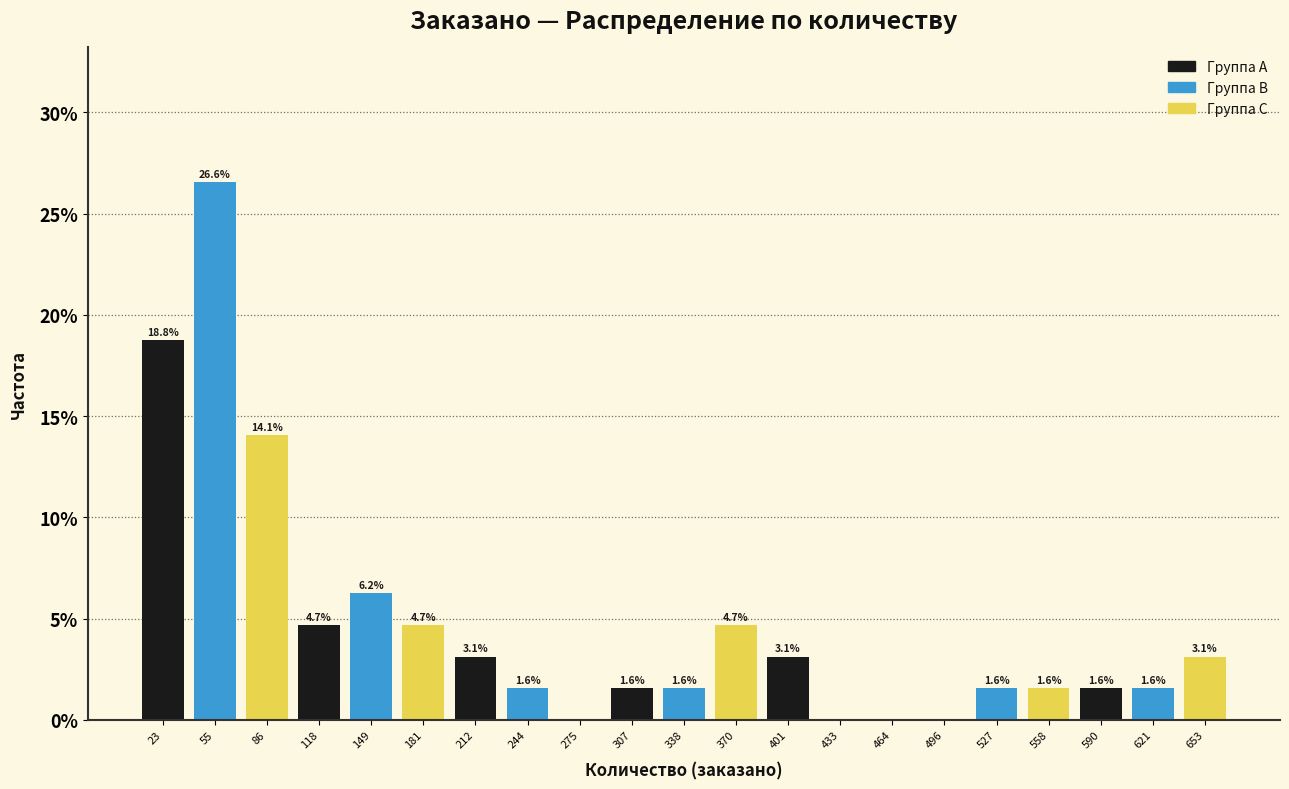

Which range on the x-axis has the tallest bar?

40 to 70